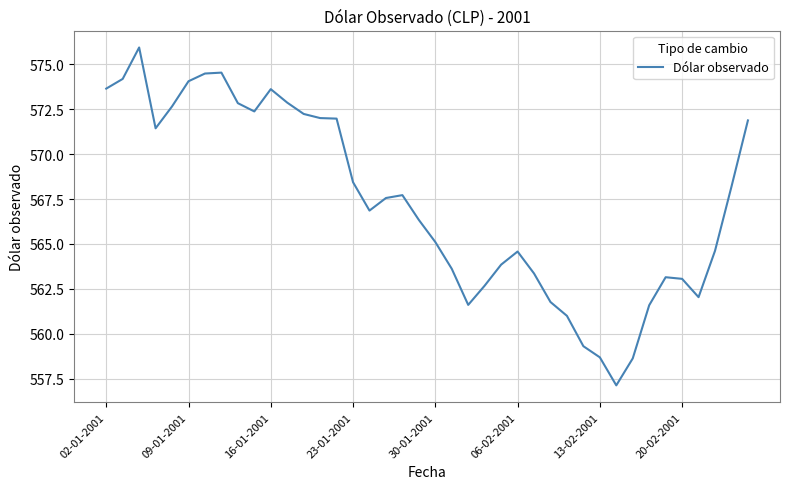

What is the smallest value displayed?

557.1